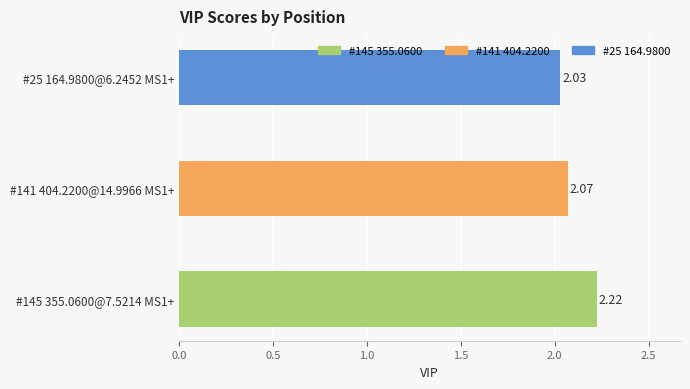

What is the sum of all values?

6.3